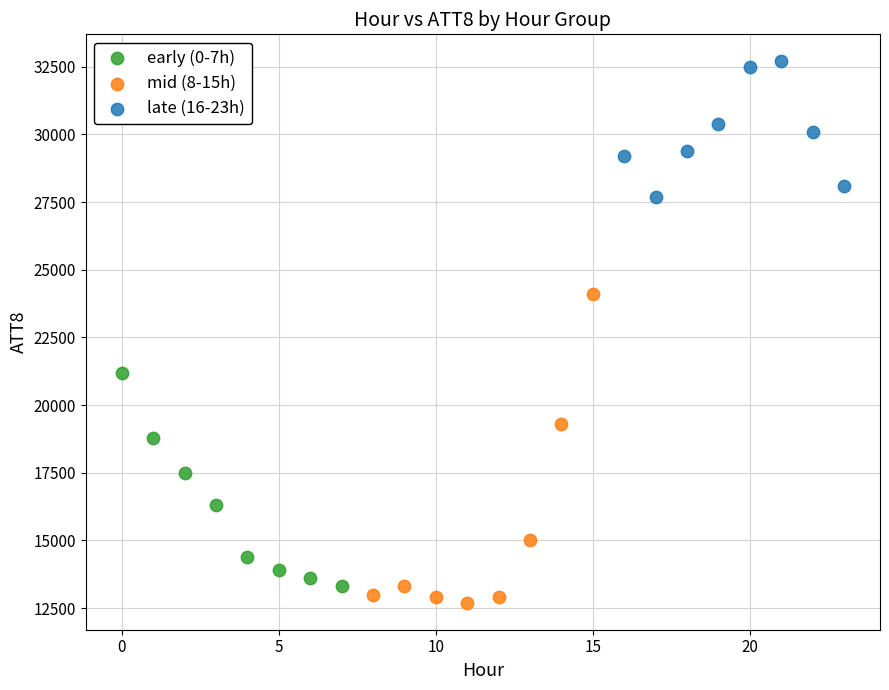

Which series has the widest spread of Y values?

mid (8-15h)